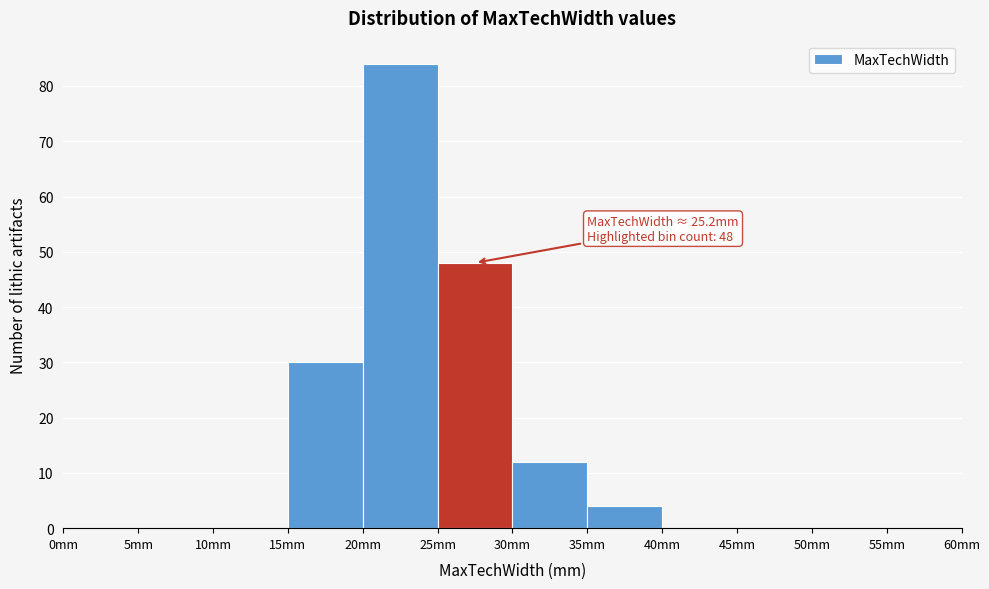

Which range on the x-axis has the tallest bar?

20 to 25